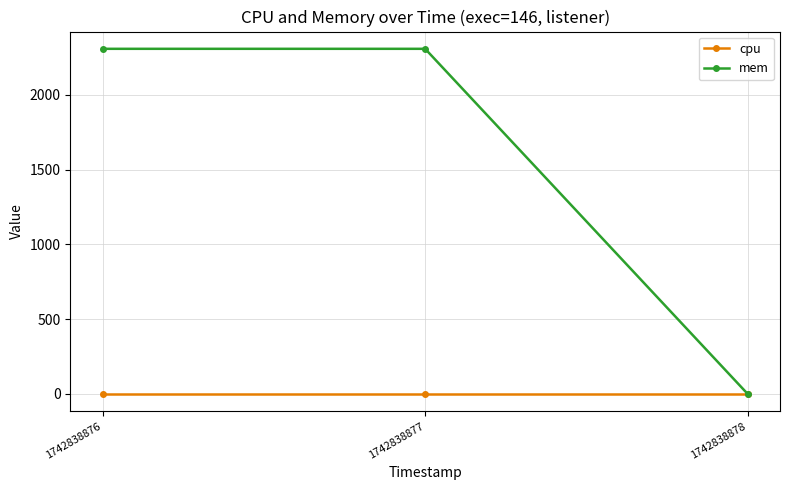

Rank the series at 1742838877 from lowest to highest value.

cpu, mem